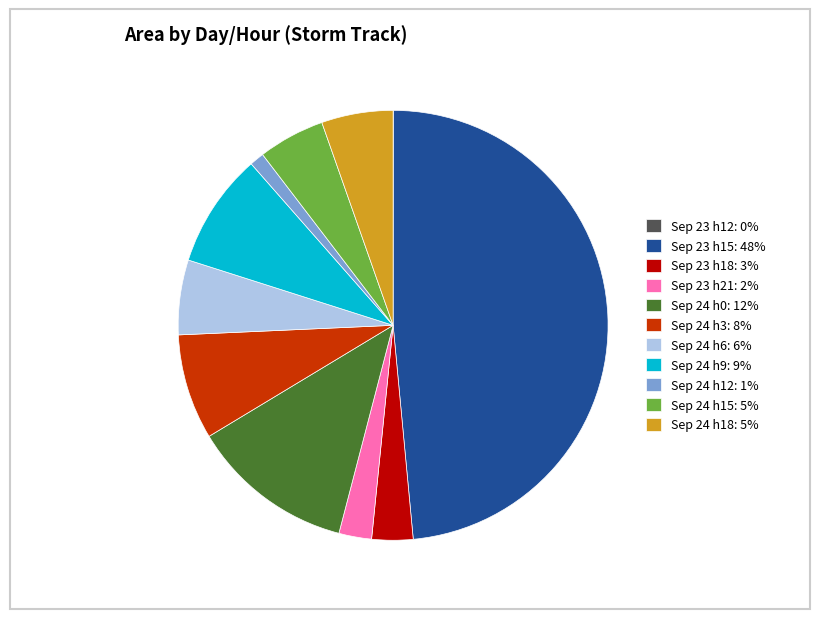

True or false: Sep 24 h15: 5% accounts for 1% of the total.

False